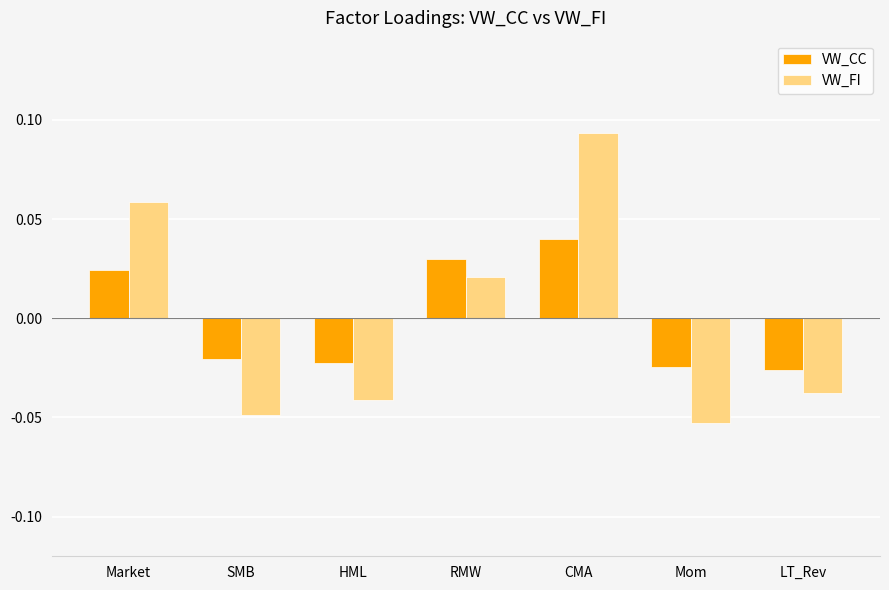

Is the value of VW_FI at Market greater than the value of VW_CC at CMA?

Yes